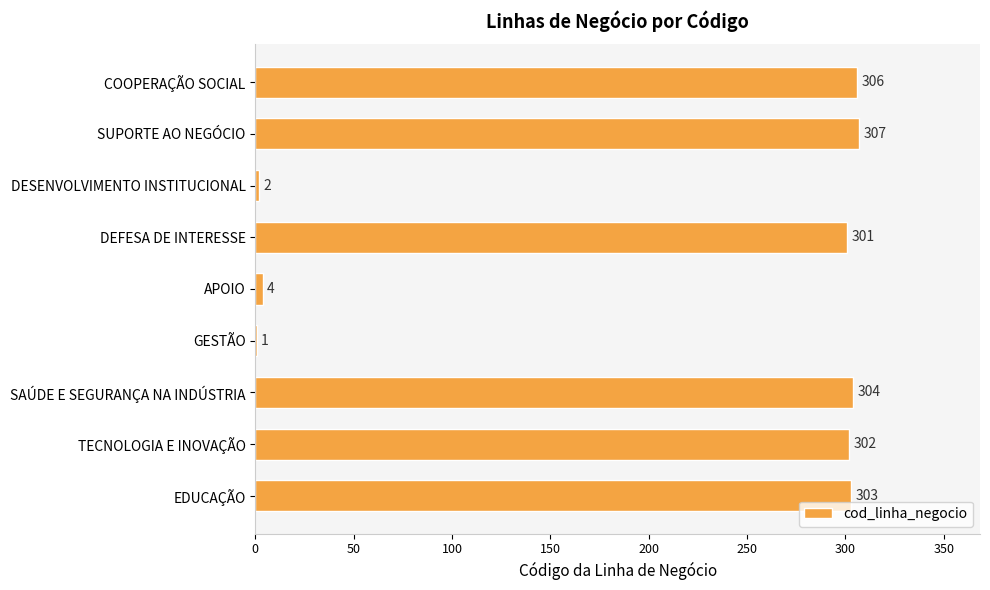

Where is the data nearest to the value 154?

DEFESA DE INTERESSE